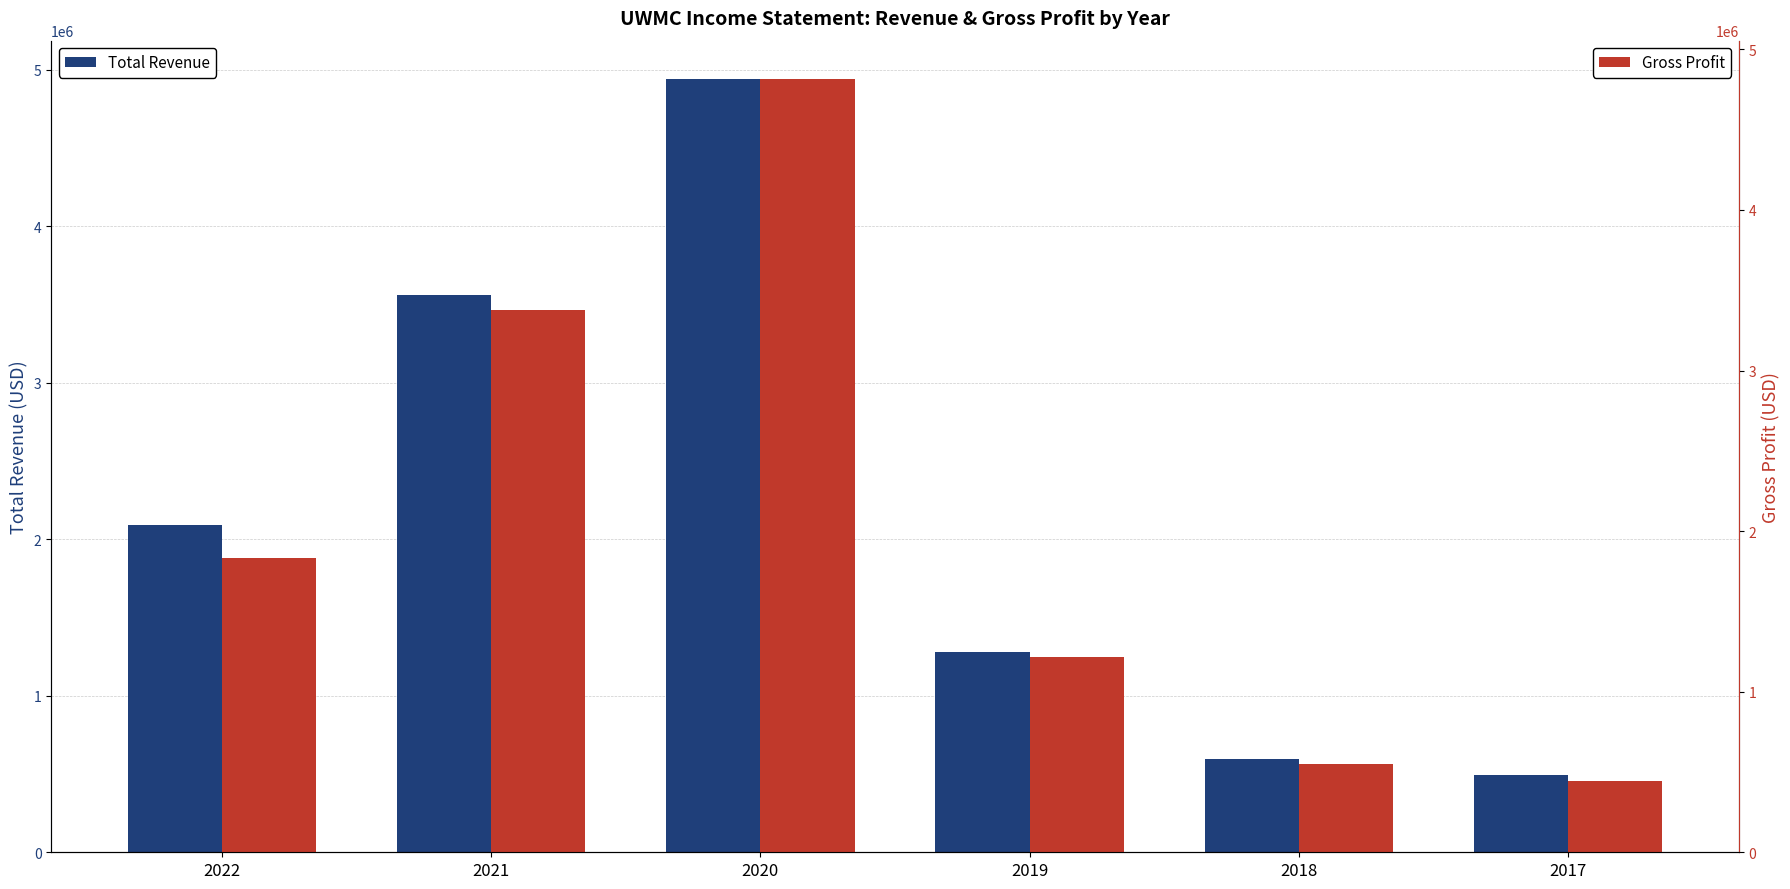

Rank the series by their average value, from lowest to highest.

Gross Profit, Total Revenue